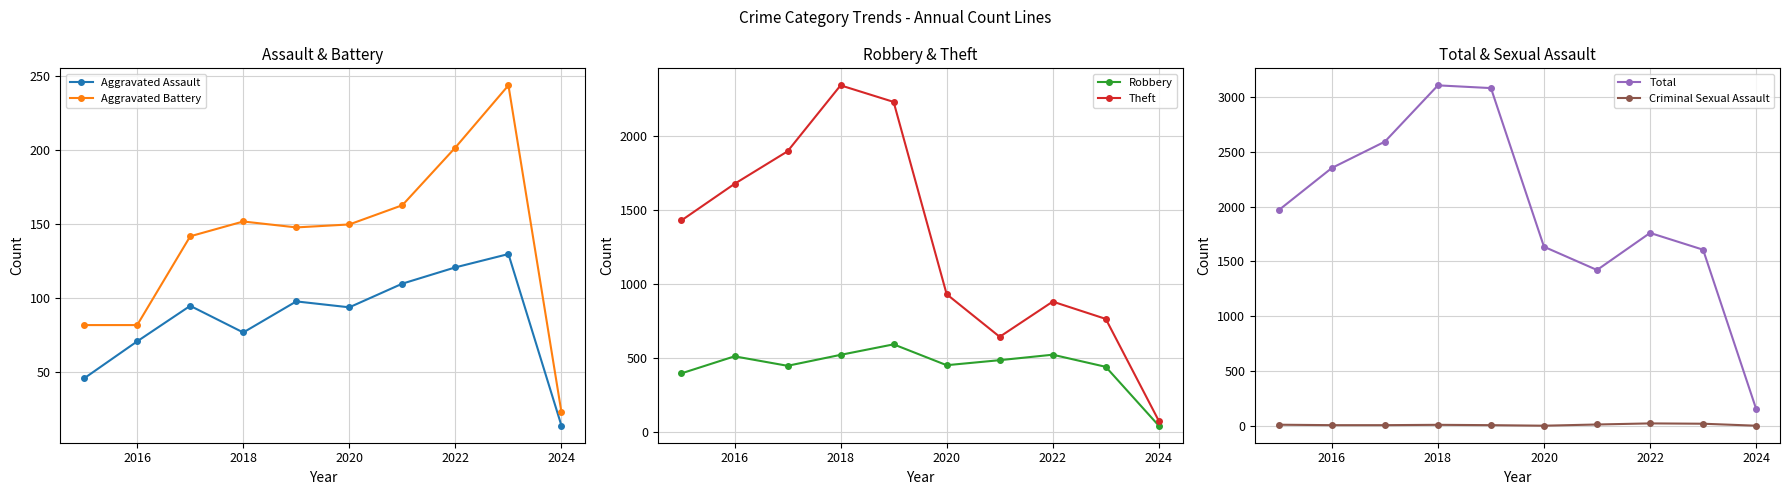

True or false: Aggravated Assault and Criminal Sexual Assault intersect in this chart.

False